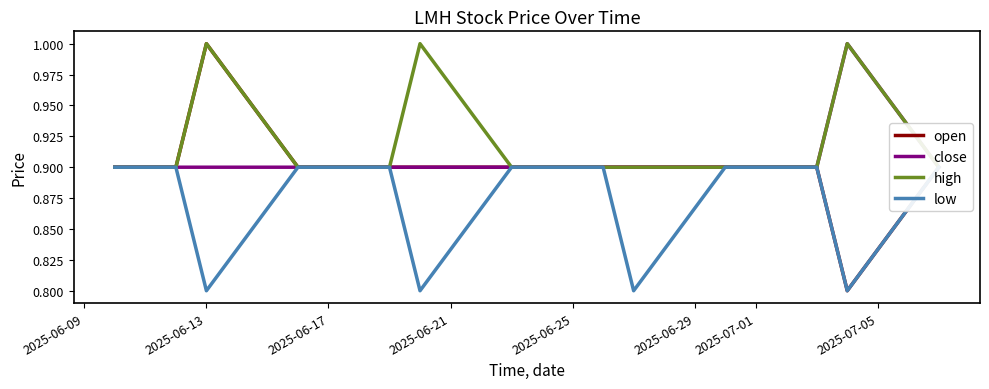

The open series shows 0.9 at 2025-07-01. True or false?

True